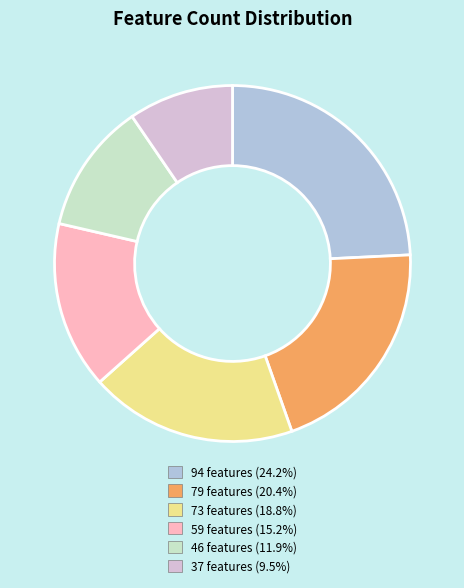

What is the ratio of the value at 46 features to the value at 79 features?

0.6